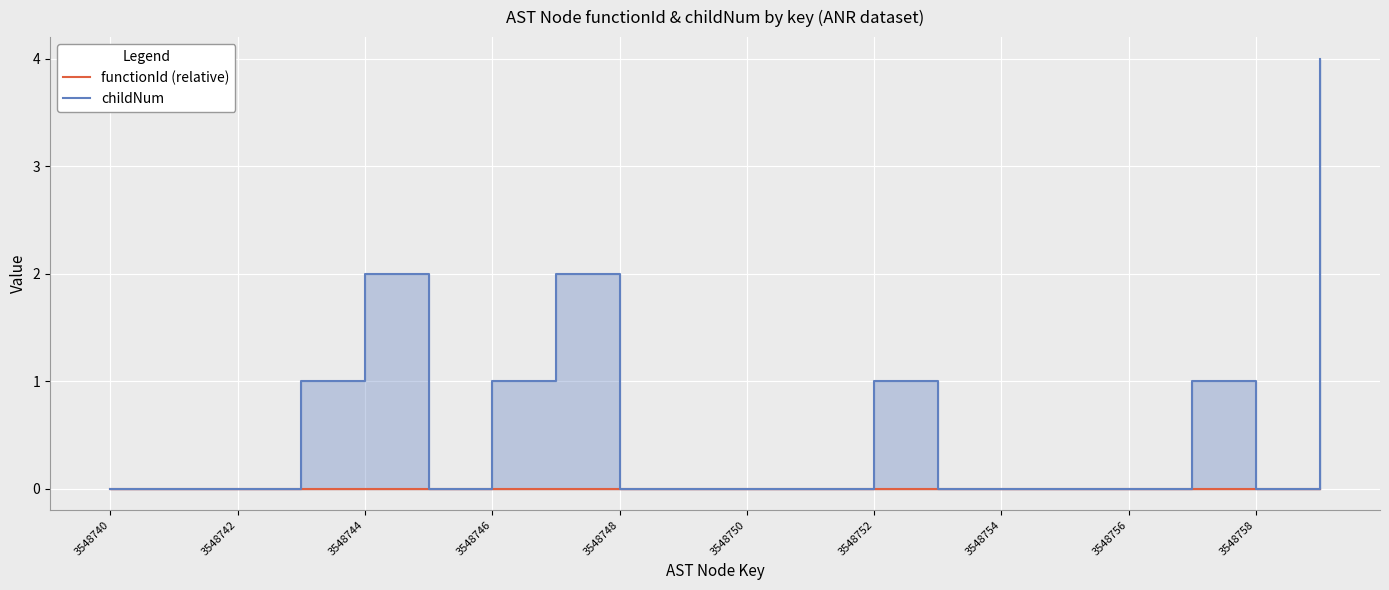

What is the difference between the highest and lowest values at 17?

1